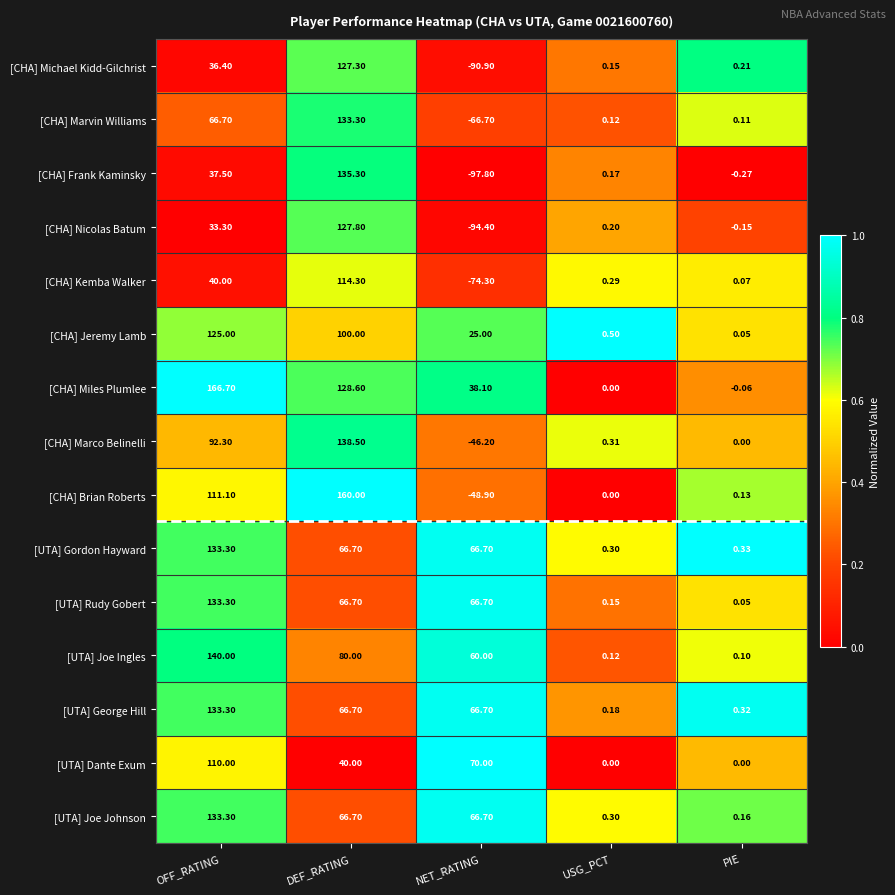

At which label does [CHA] Frank Kaminsky reach its peak?

DEF_RATING